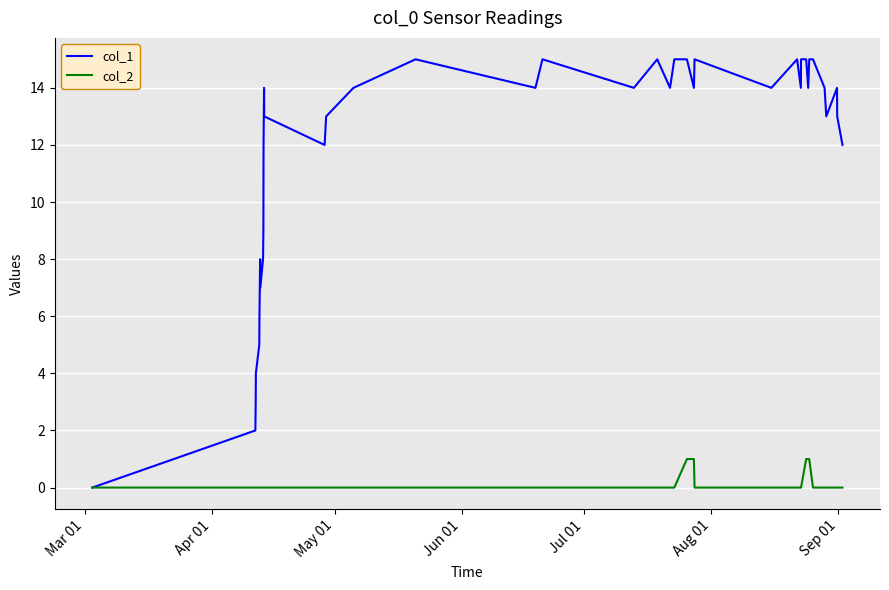

Rank the series by their maximum value, from lowest to highest.

col_2, col_1